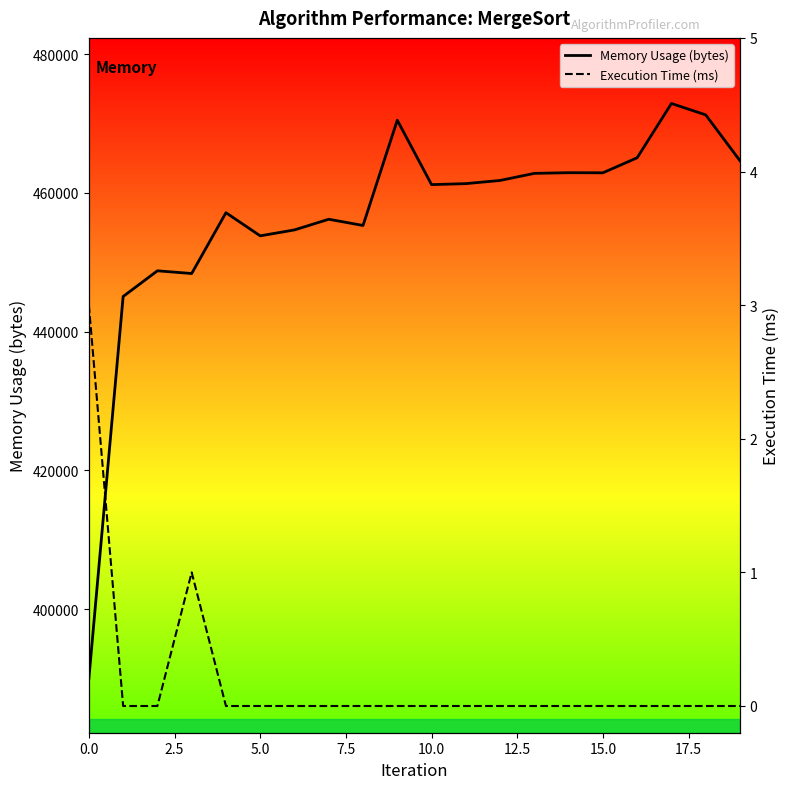

In Memory Usage (bytes), how many points are higher than both neighbors (excluding endpoints)?

6